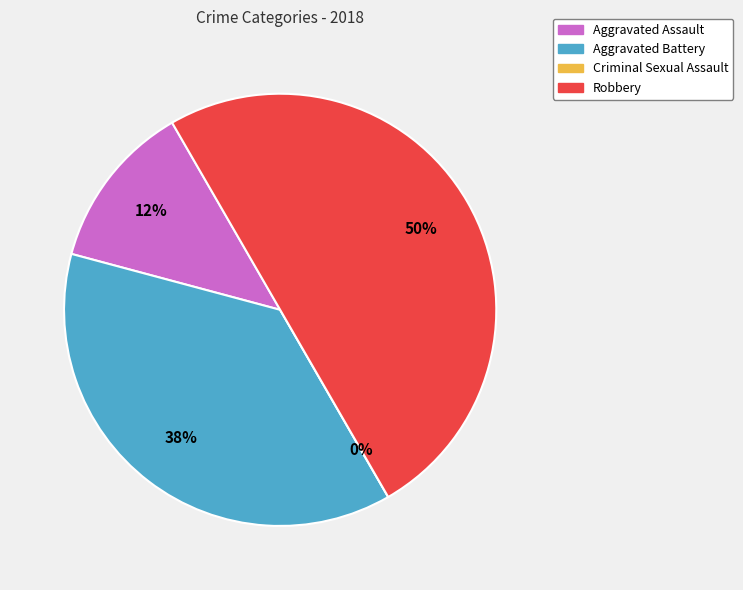

Is the sum of Criminal Sexual Assault and Robbery greater than half?

No